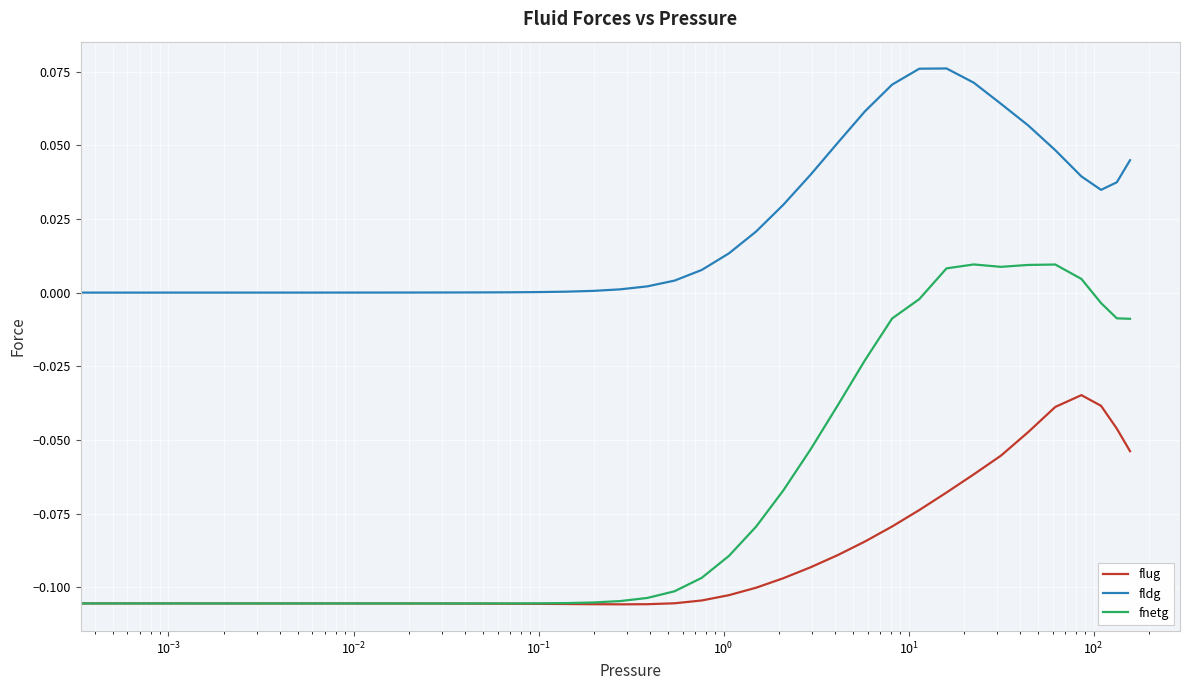

List the series in order of their peak value, highest first.

fldg, fnetg, flug